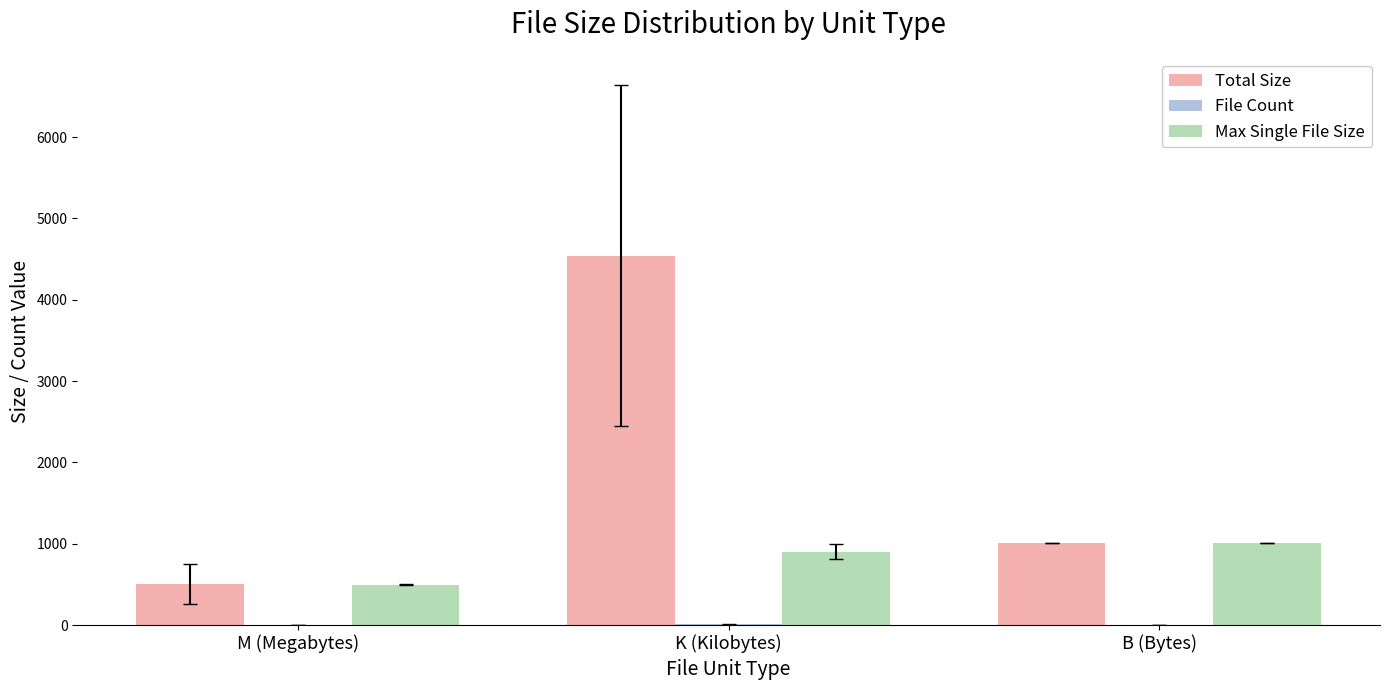

Between M (Megabytes) and K (Kilobytes), which series saw the biggest shift?

Total Size